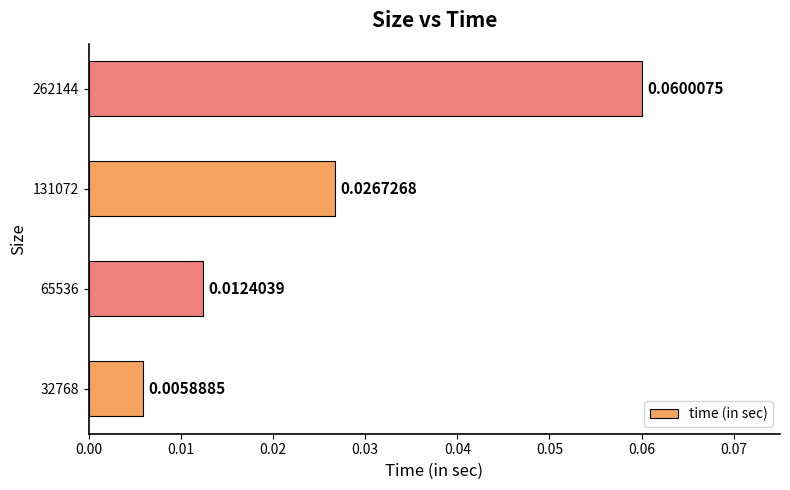

List the labels in order of value, smallest first.

32768, 65536, 131072, 262144